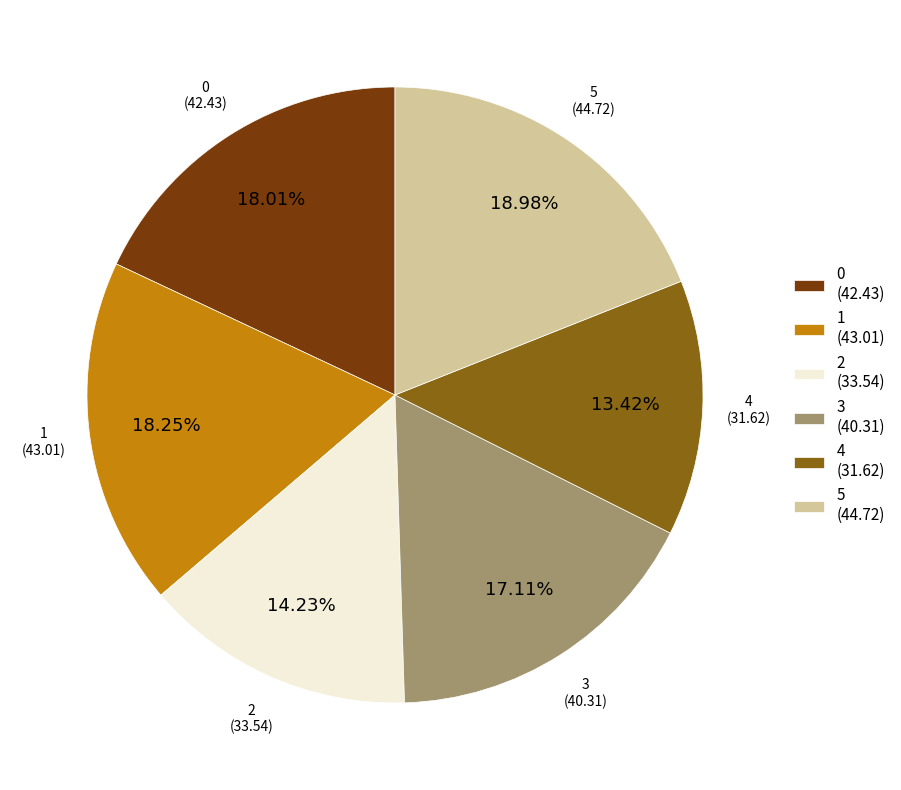

How many segments does this pie chart have?

6